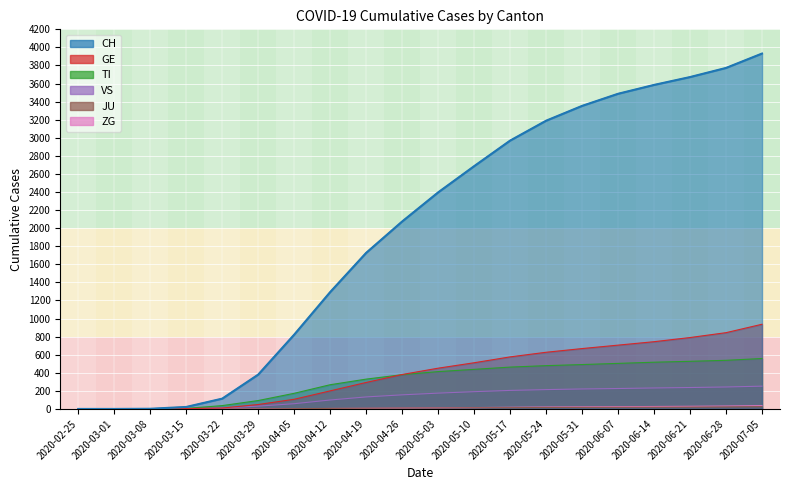

List the series in order of their peak value, highest first.

CH, GE, TI, VS, ZG, JU